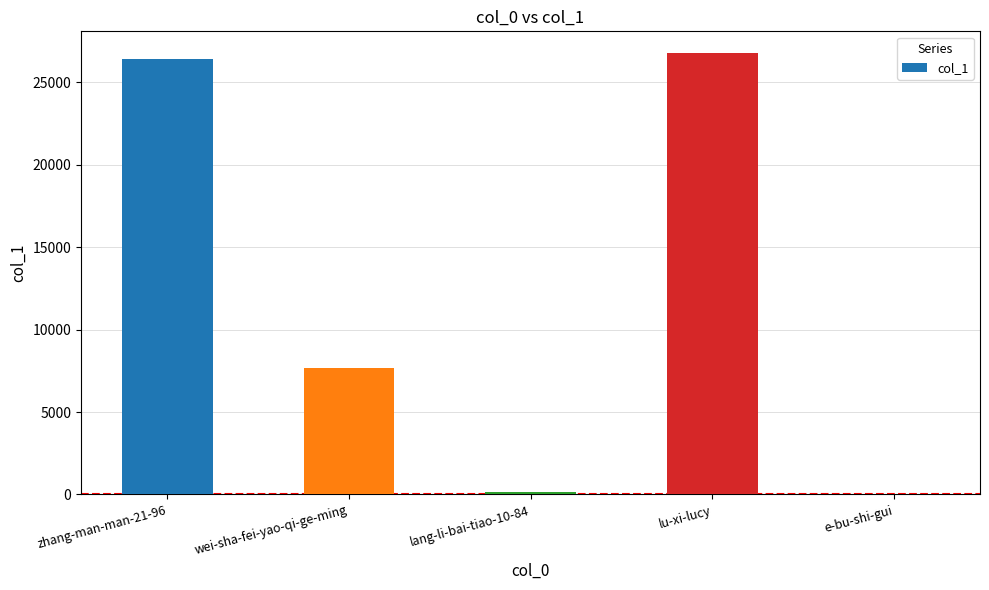

Reading right to left, what are all the values shown in this chart?

2	26764	142	7674	26448